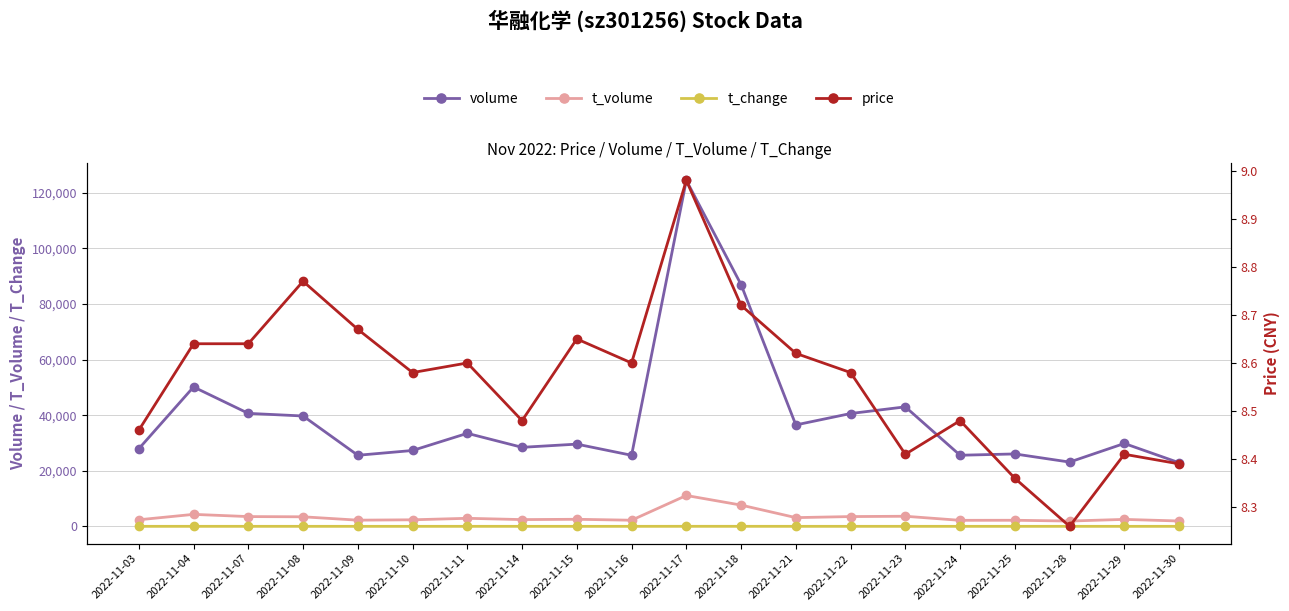

True or false: t_volume has a value of 1235.7 at 2022-11-10.

False